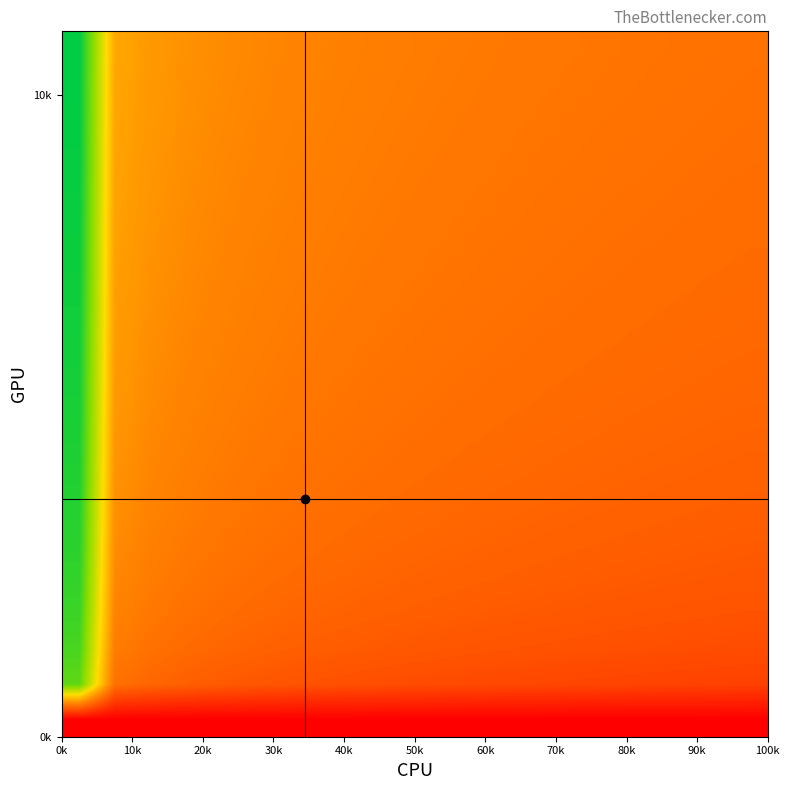

At how many categories does at least one series exceed 13?

1